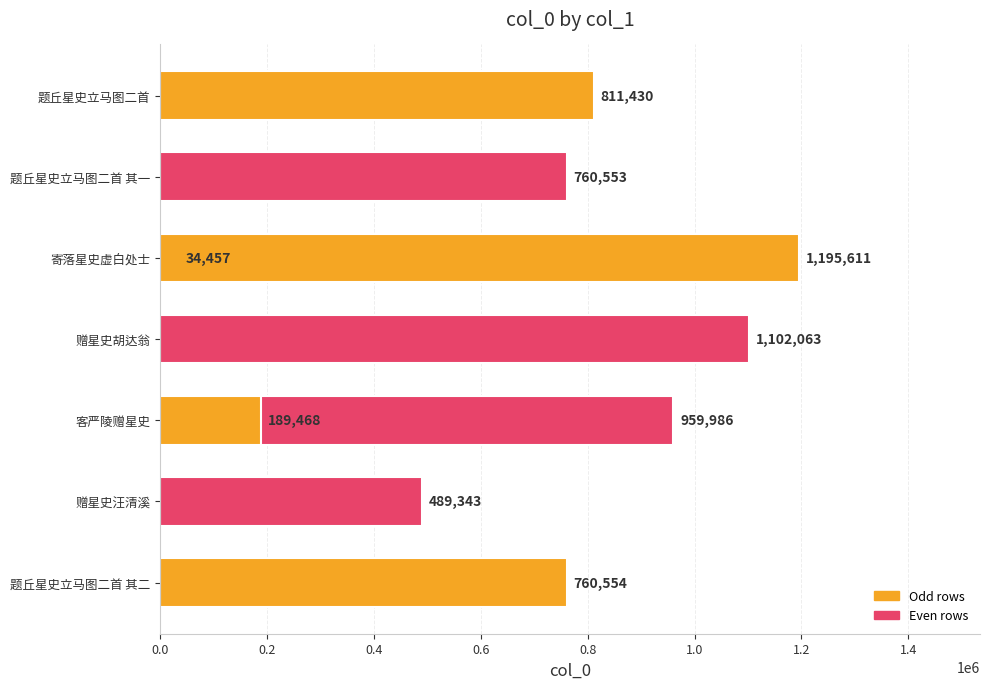

What is the sum of all values?

6303465